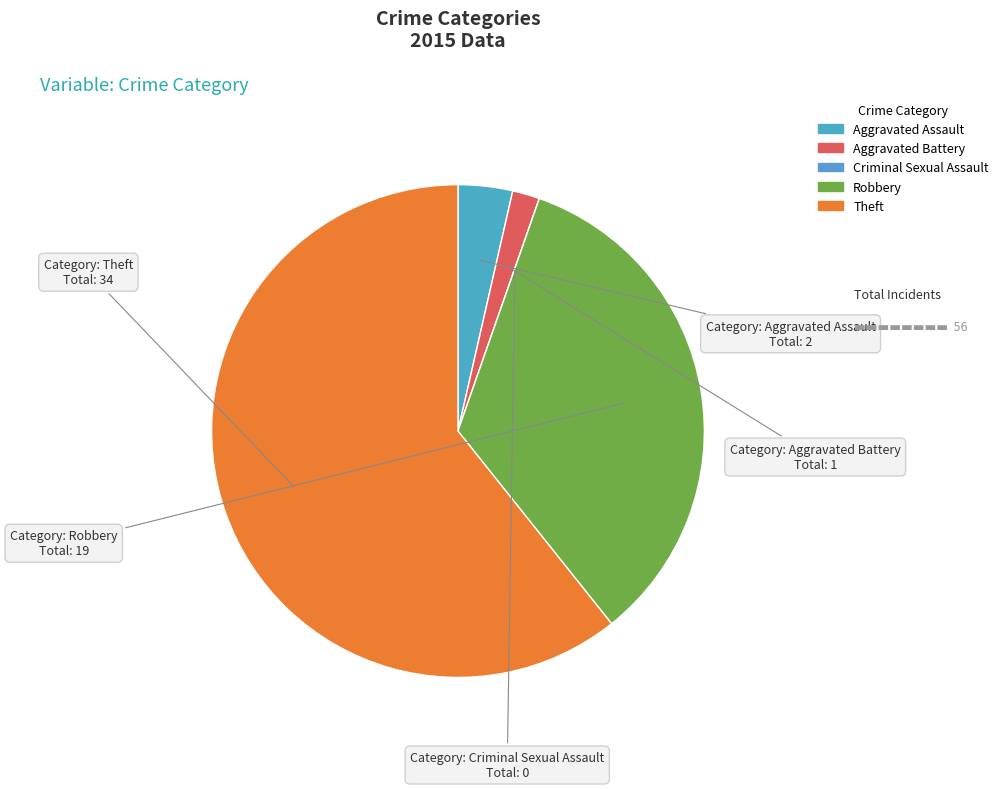

True or false: Robbery accounts for 27% of the total.

False